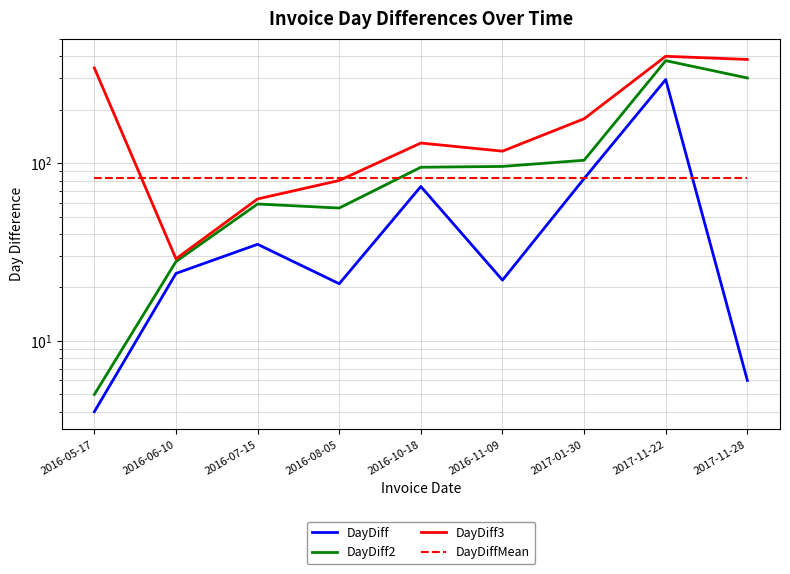

What is the value of the DayDiff3 point at the 6th from the left?

117.0